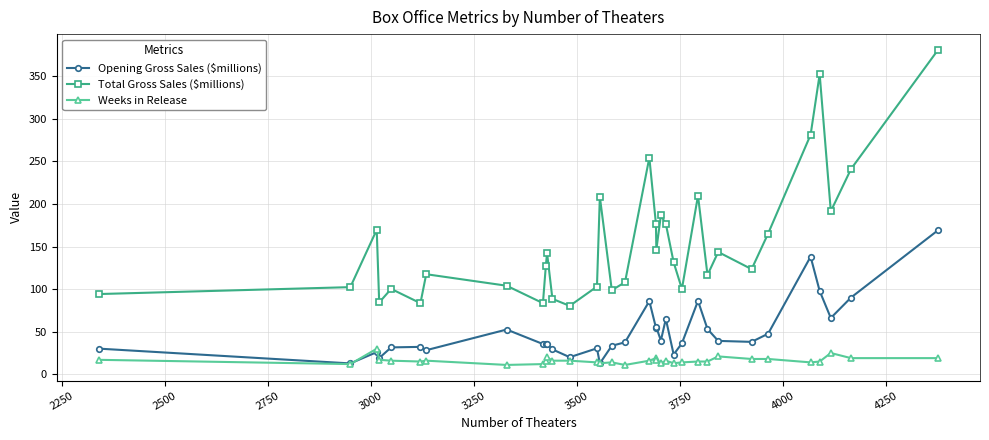

Which series has the largest total across all categories?

Total Gross Sales ($millions)